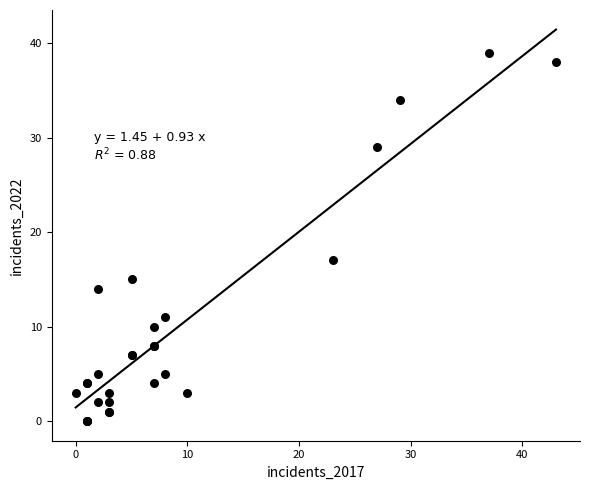

What Y value in the scatter plot is closest to 19?

17